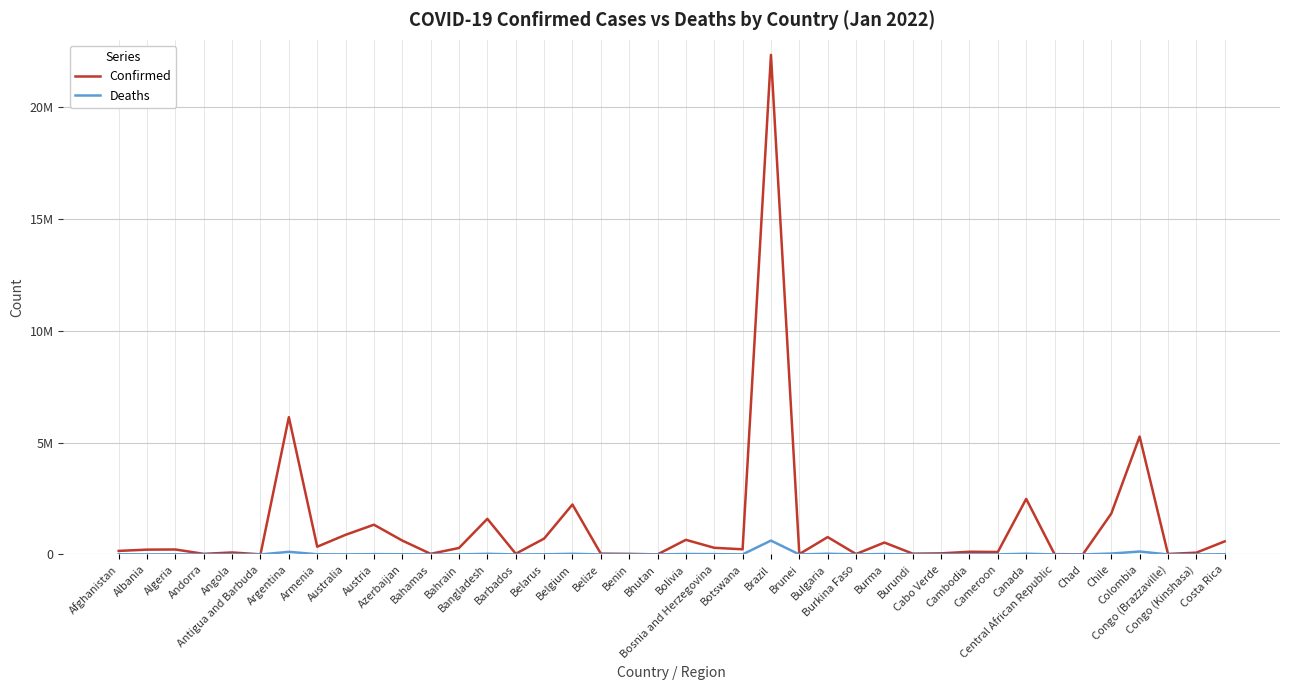

True or false: Deaths has a value of 197000 at Argentina.

False